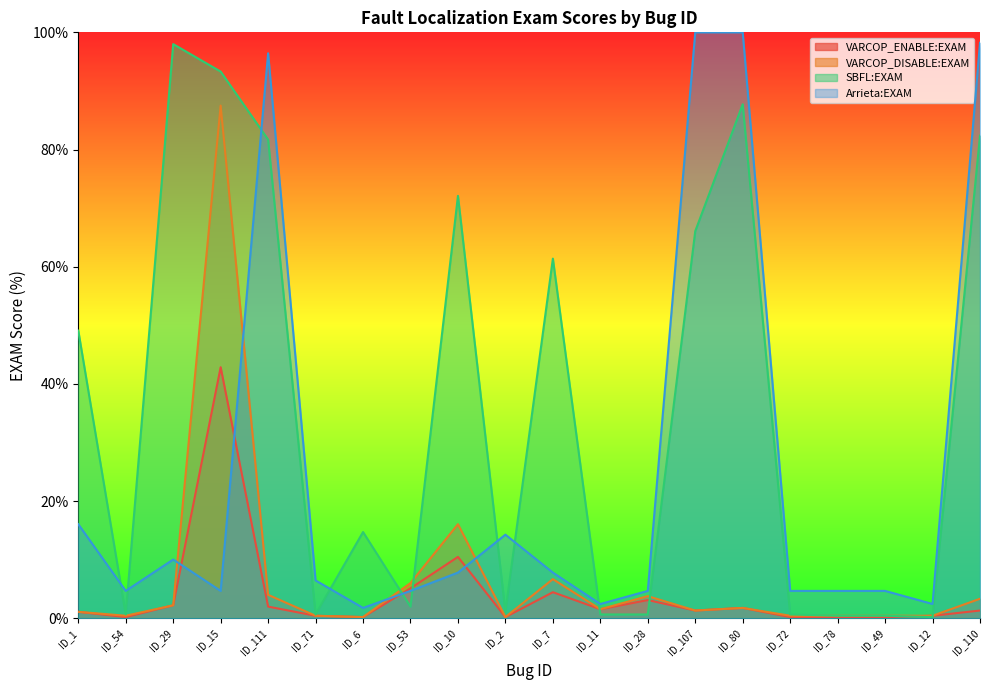

Count the number of categories in the chart.

20